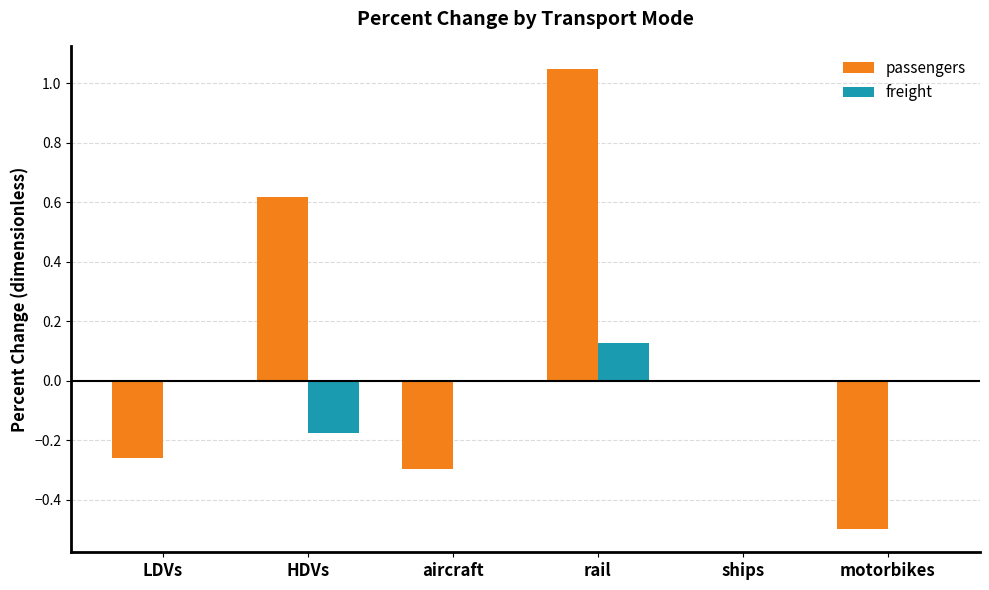

What are all the series names shown in the legend?

passengers, freight